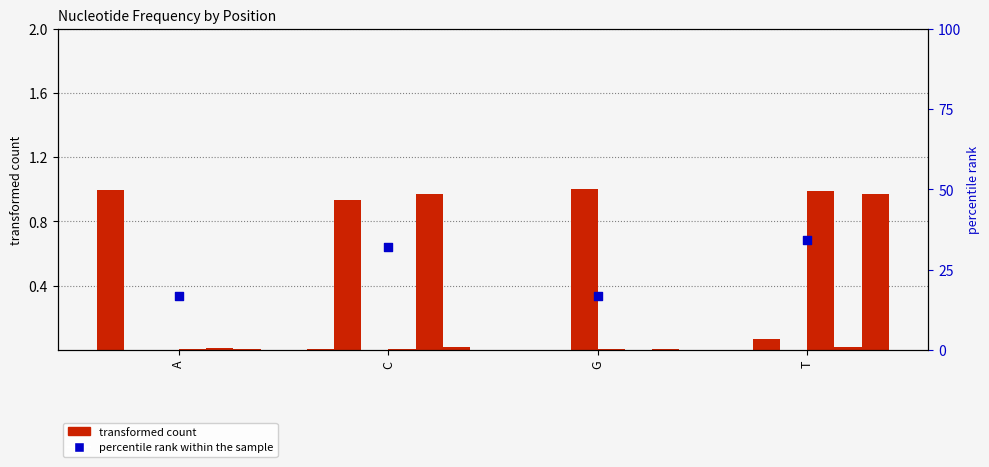

What are all the series names shown in the legend?

transformed count, percentile rank within the sample